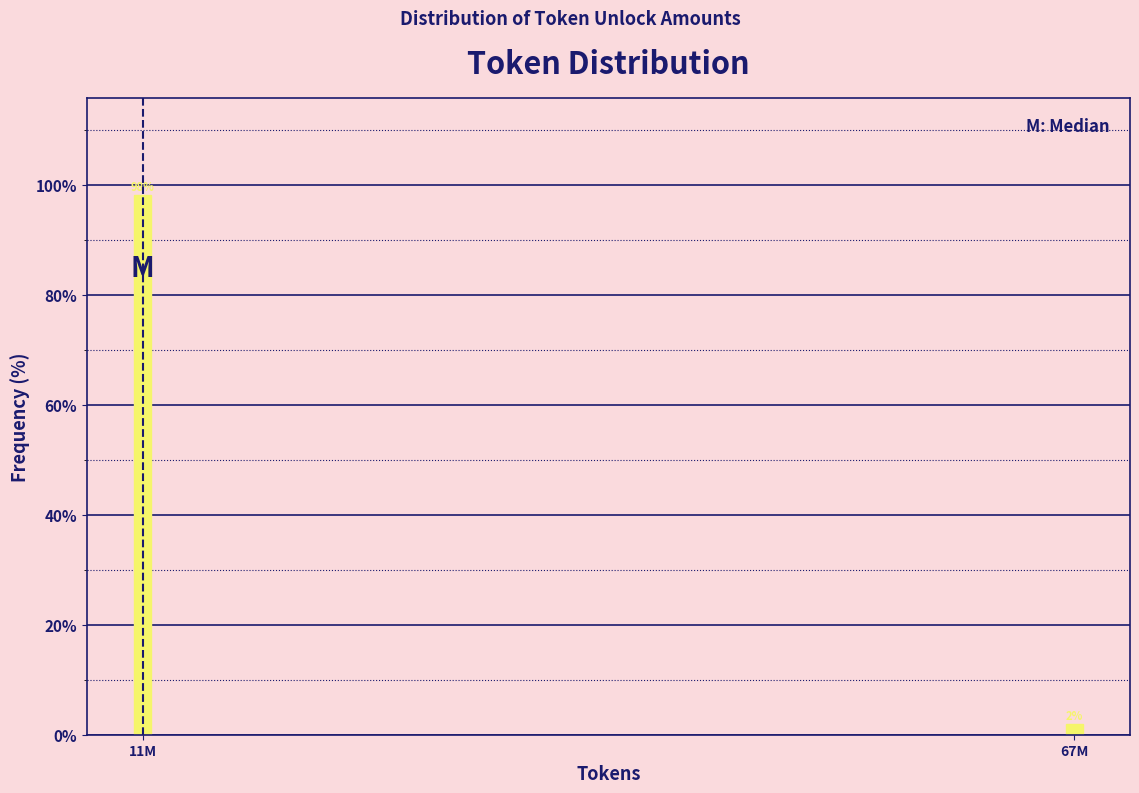

The chart shows a value of 163.0 at 11M. True or false?

False